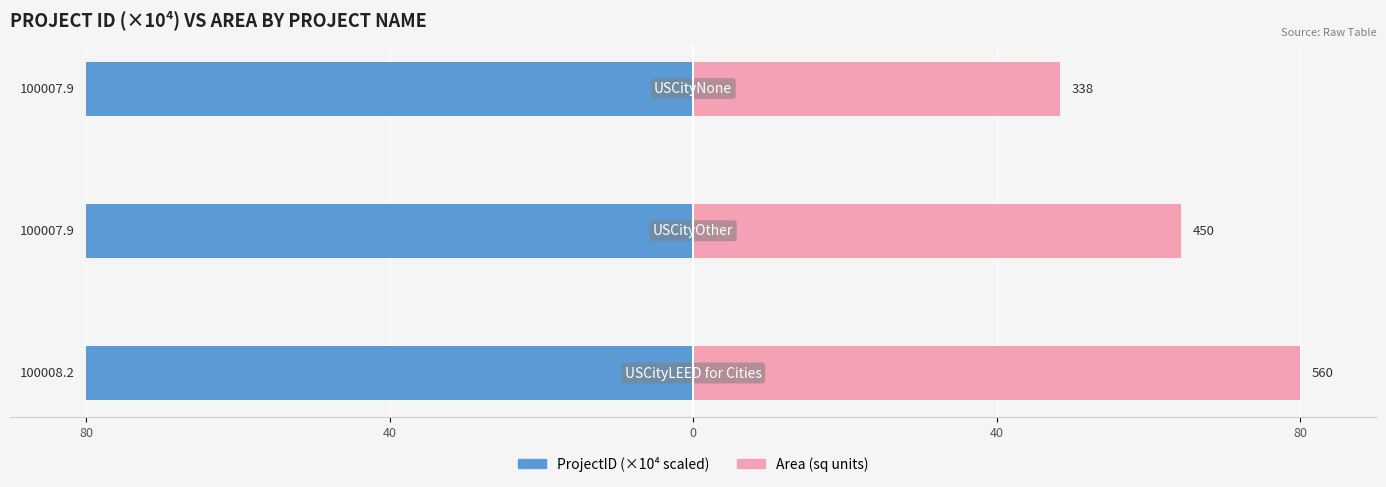

The ProjectID series shows 0.2 at 80. True or false?

False